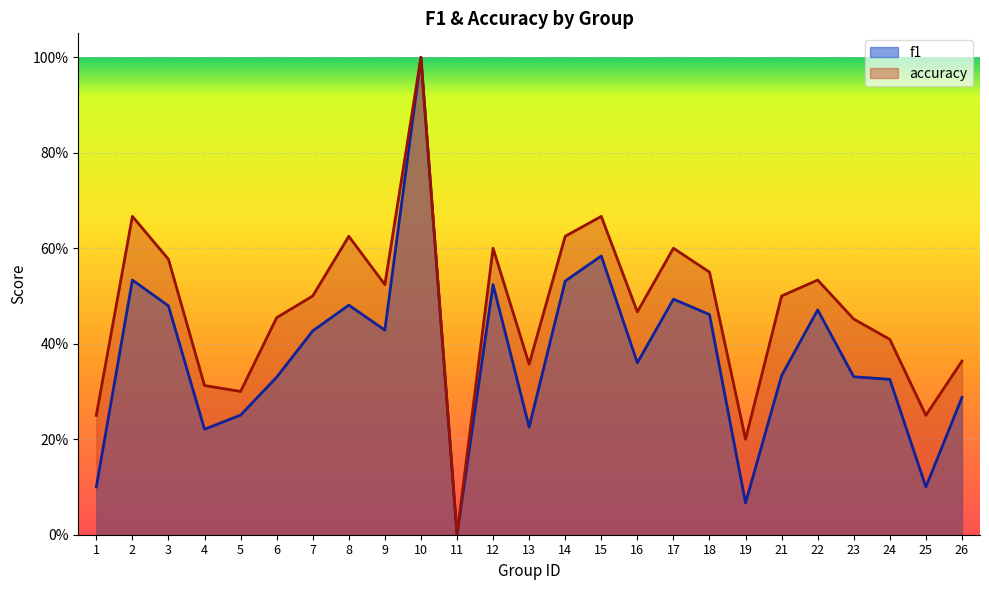

What is the average value of the accuracy series?

0.5